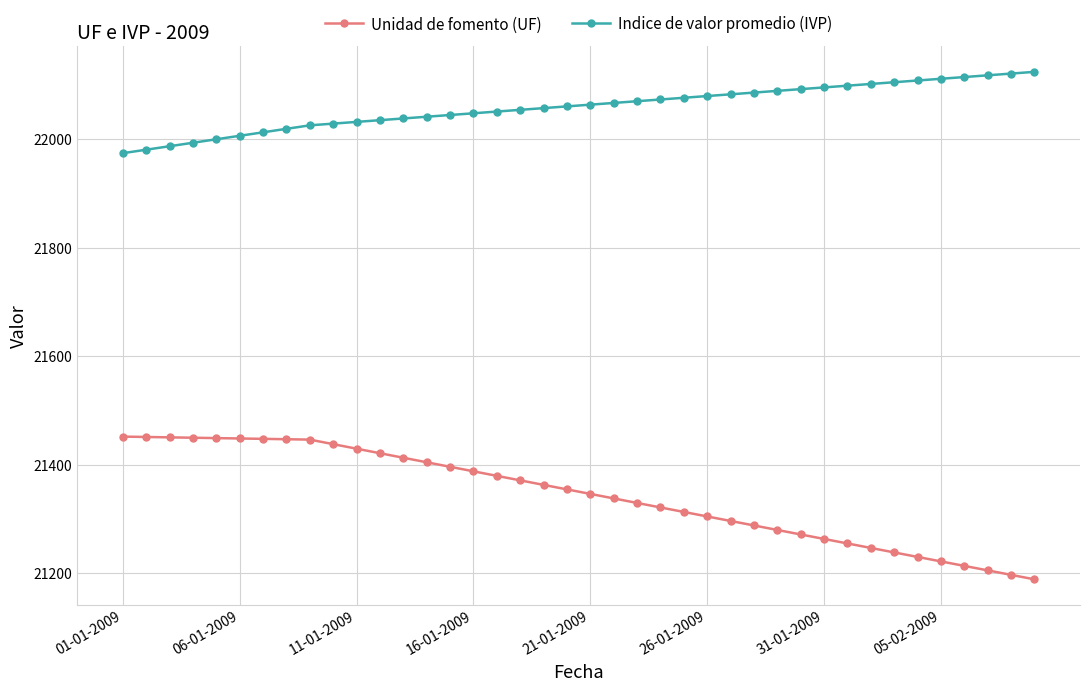

At how many categories does at least one series exceed 21549?

40